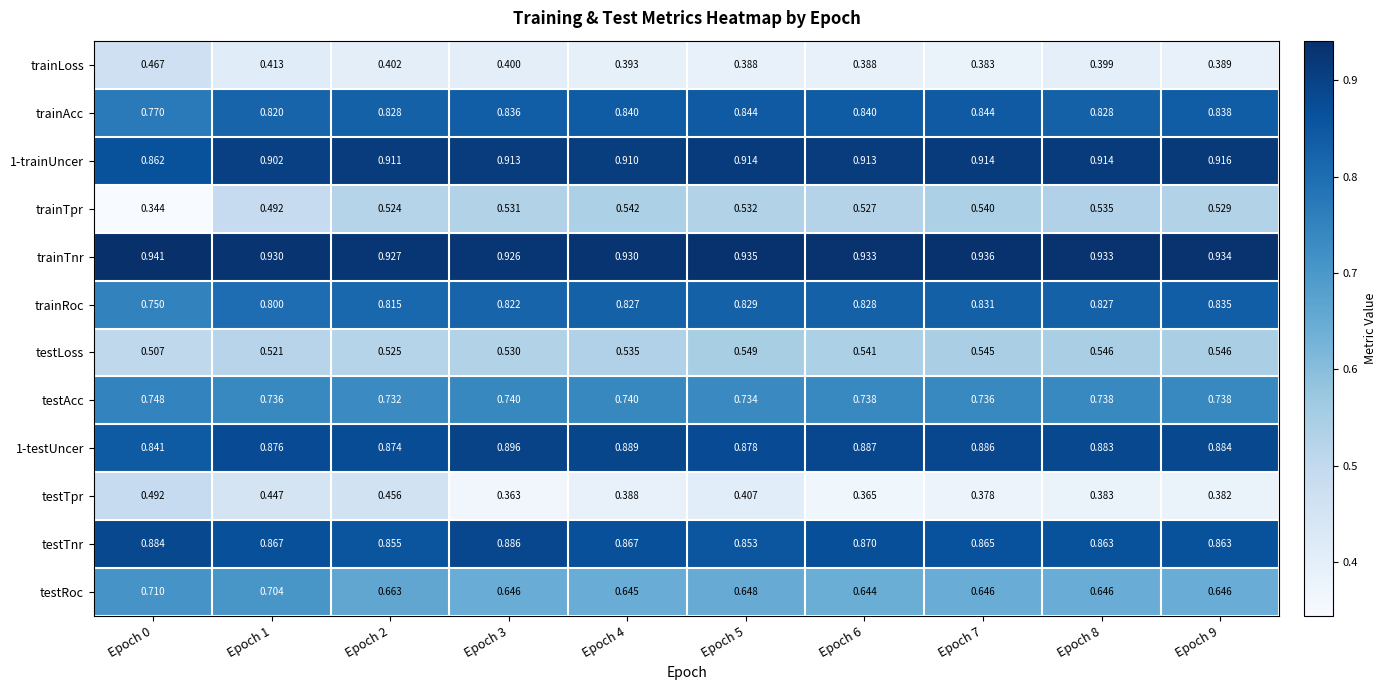

Which series has the largest range (max minus min)?

trainTpr